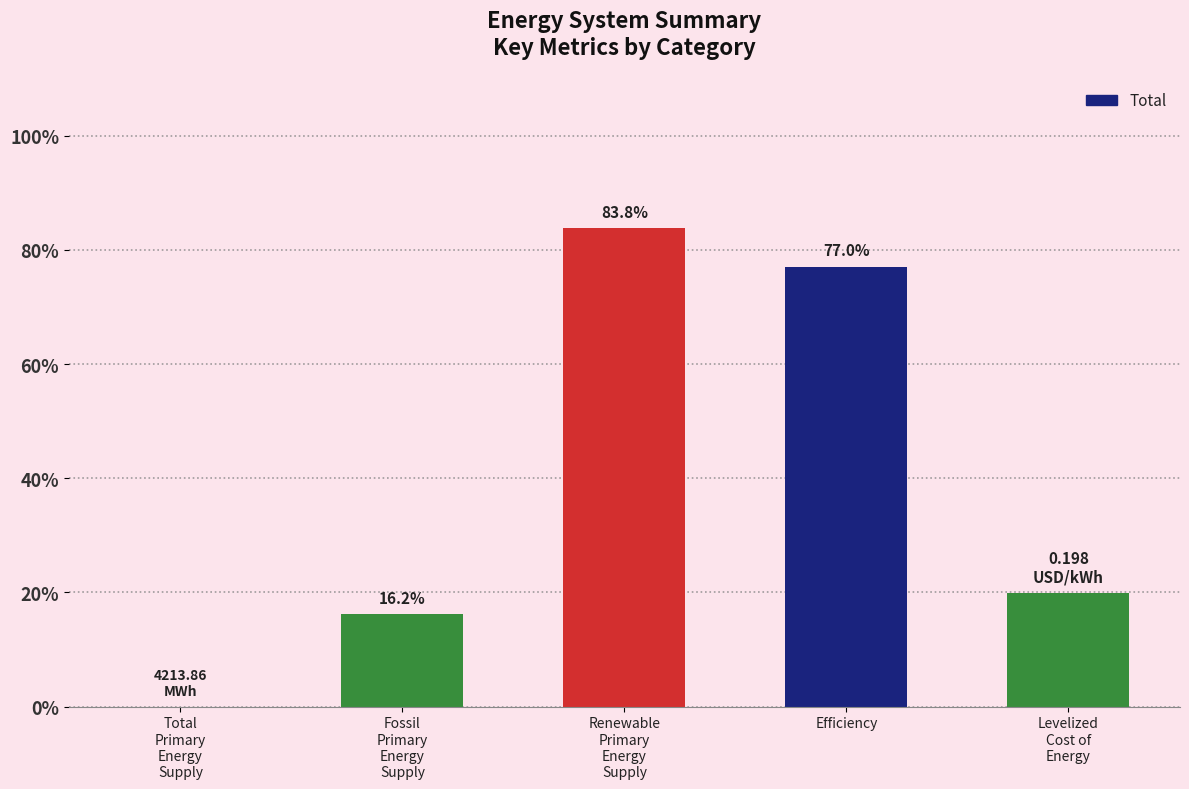

The chart shows a value of 0.1 at Fossil
Primary
Energy
Supply. True or false?

False